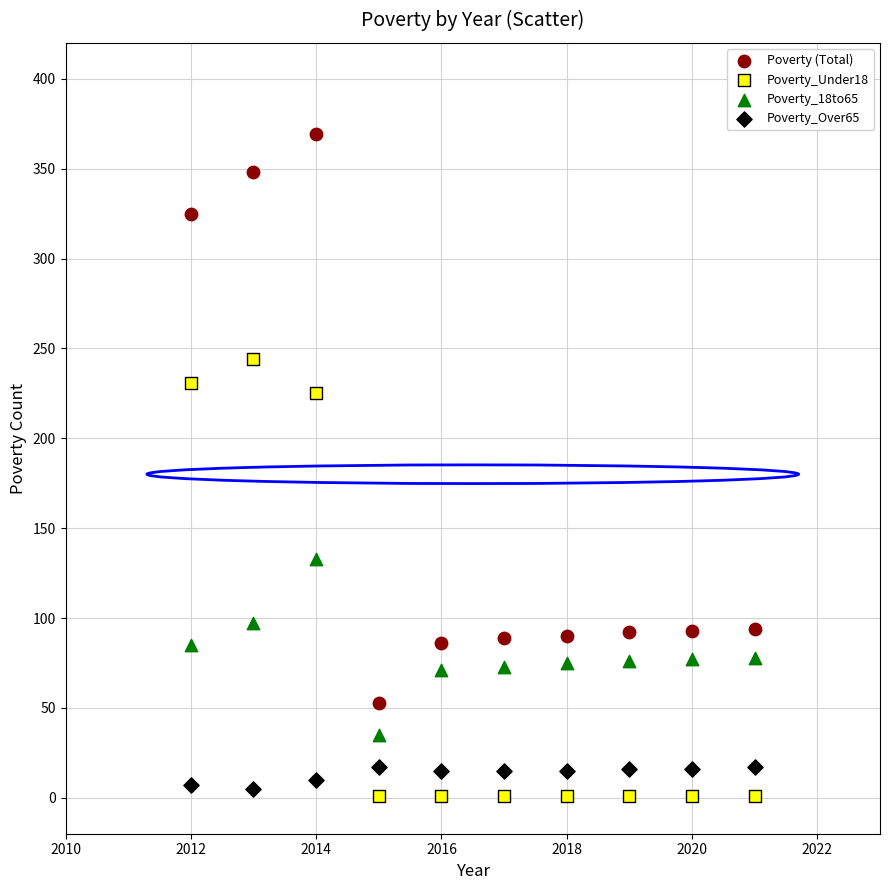

Which series contains the highest Y value?

Poverty (Total)